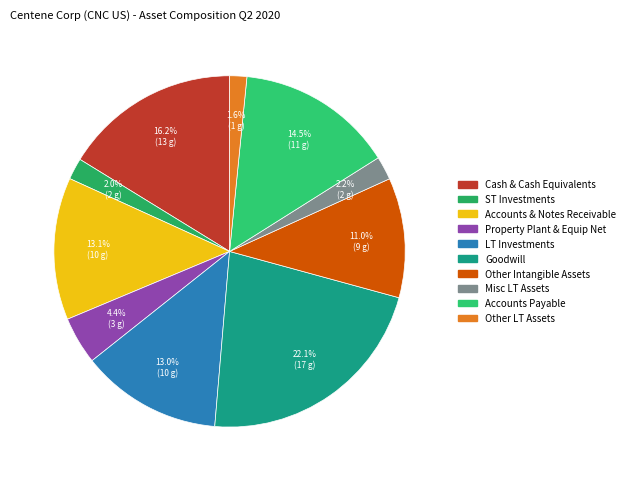

Count the number of slices in the pie.

10